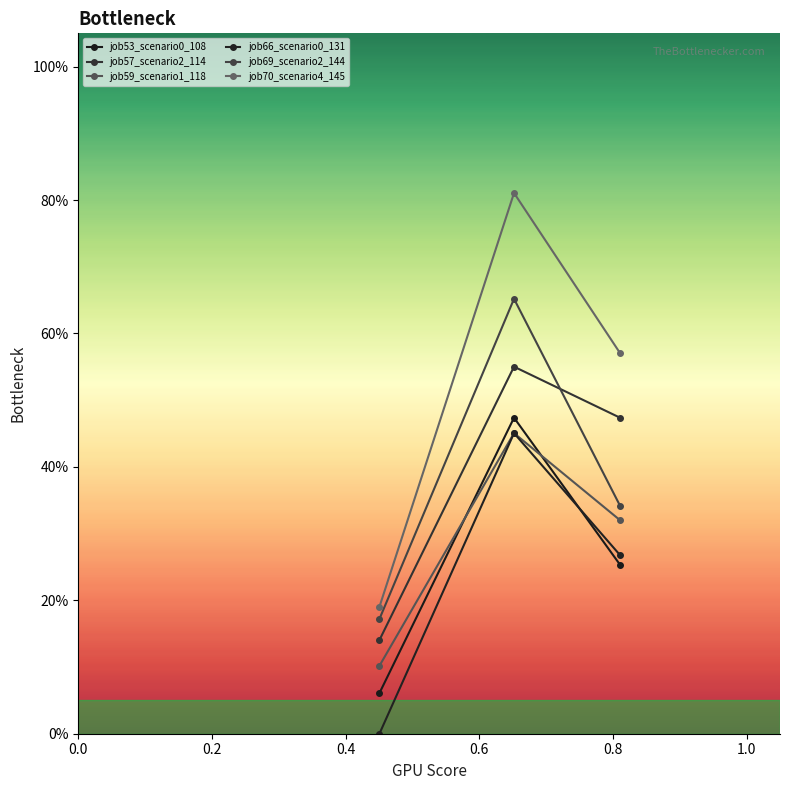

Does the chart have visible grid lines?

No